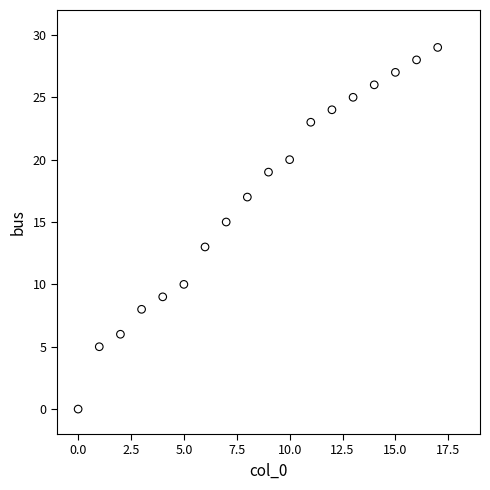

What is the range of Y values (max minus min)?

29